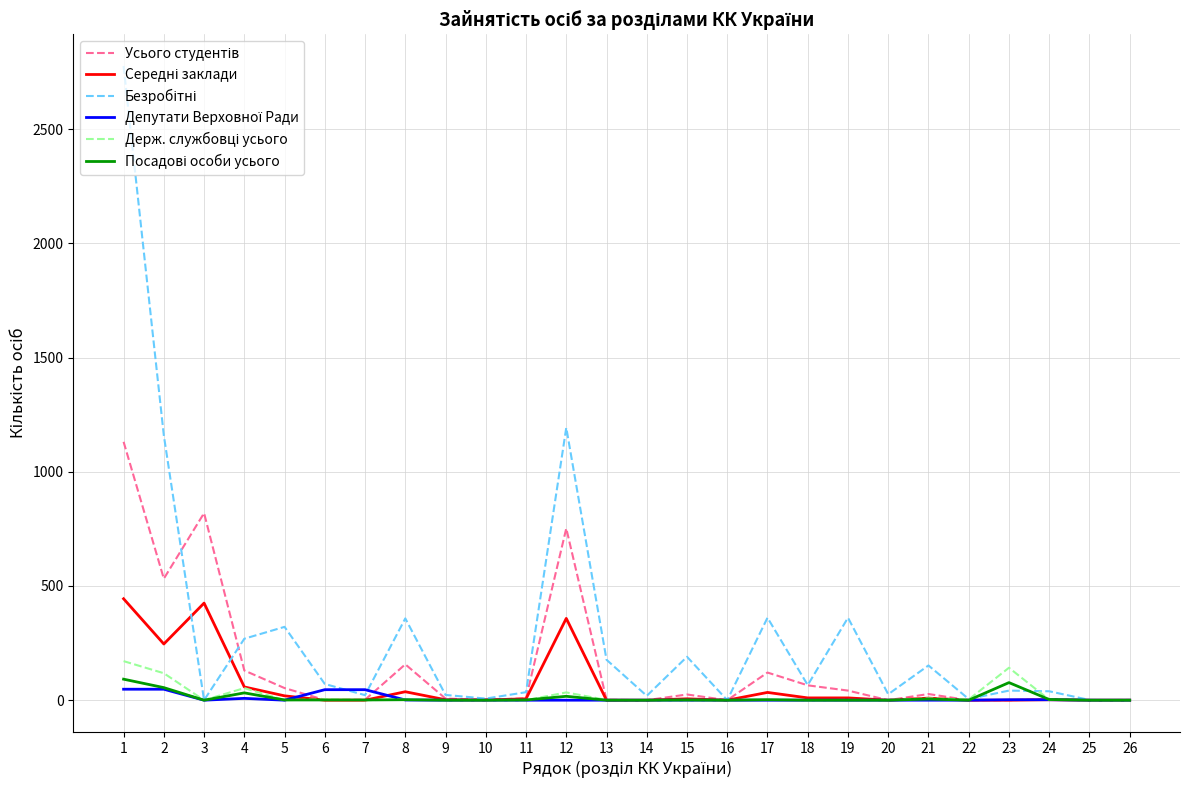

How many interior local peaks does the Держ. службовці усього series have?

8